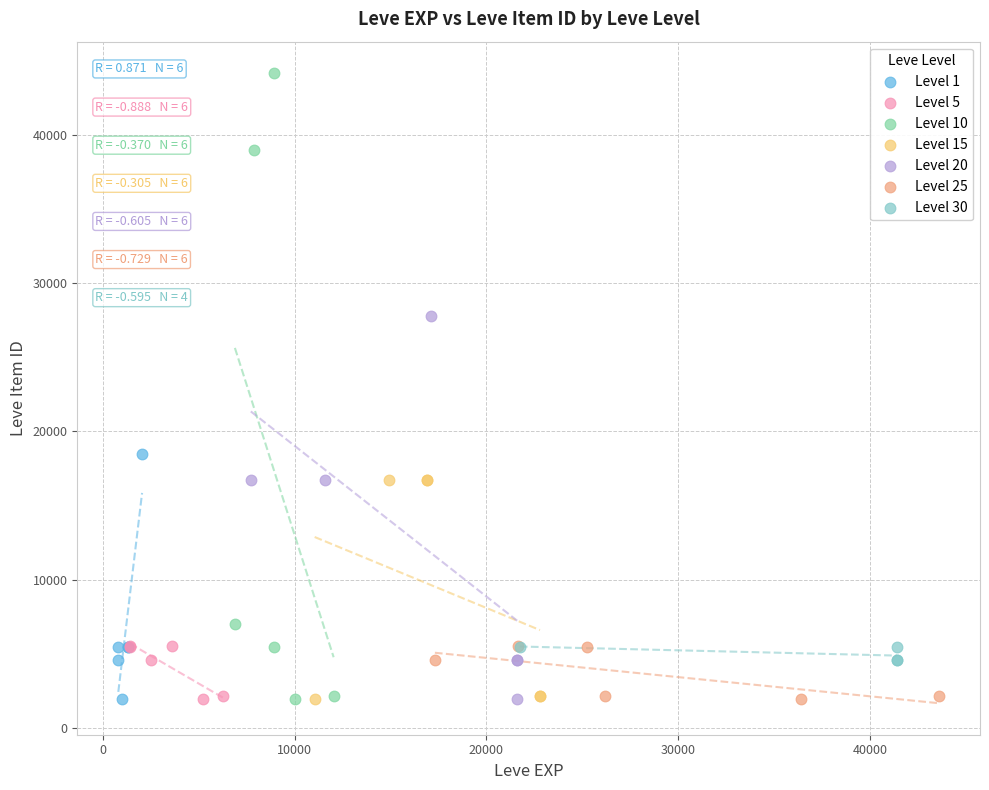

What are all the series names shown in the legend?

Level 1, Level 5, Level 10, Level 15, Level 20, Level 25, Level 30